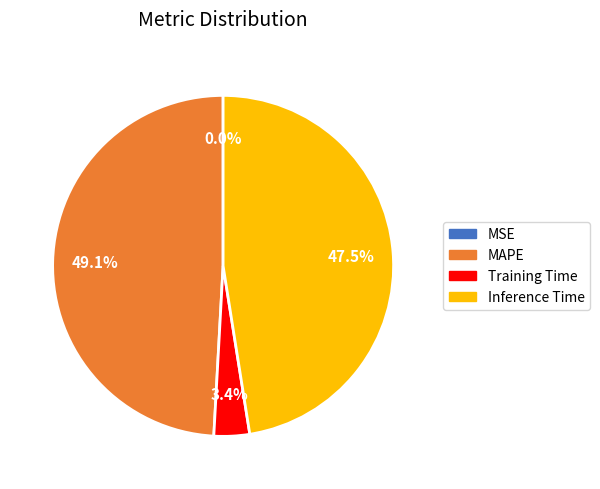

How much of the chart is everything except Inference Time?

52.5%